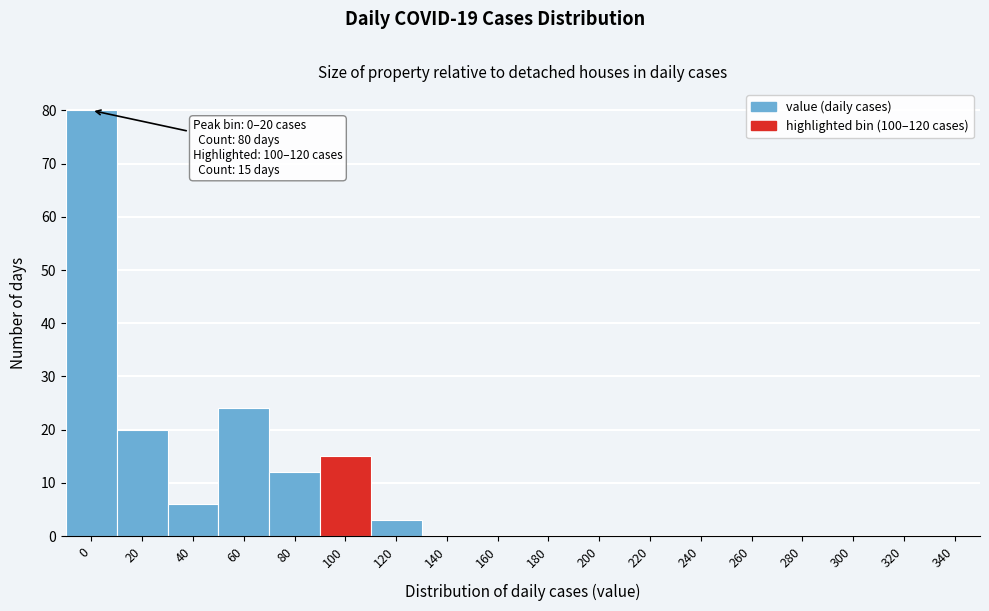

Reading left to right, transcribe all the data shown in this chart.

0=80	20=20	40=6	60=24	80=12	100=15	120=3	140=0	160=0	180=0	200=0	220=0	240=0	260=0	280=0	300=0	320=0	340=0